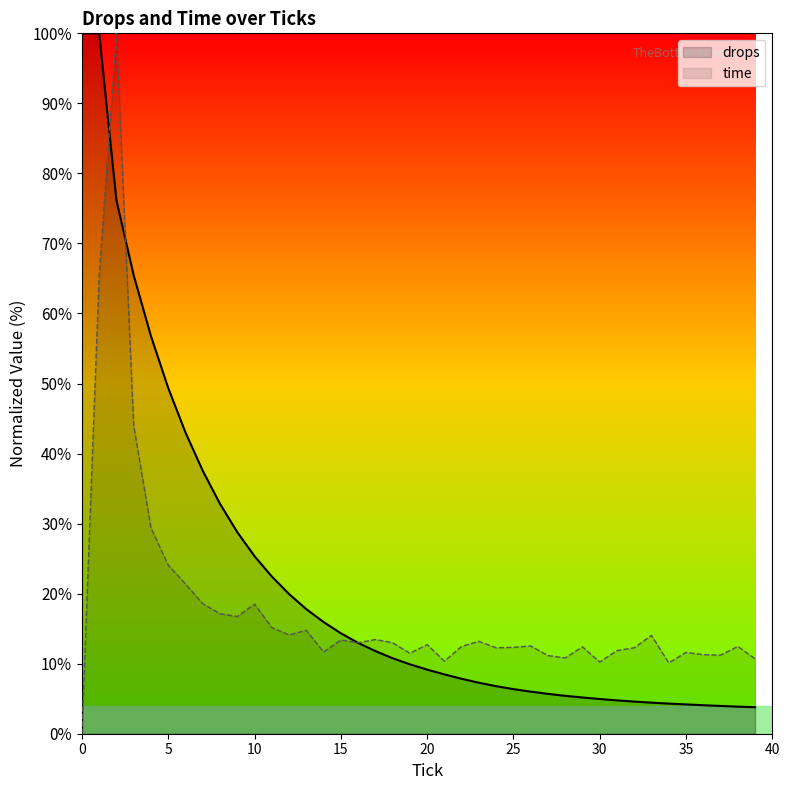

List the series in order of their overall mean, highest first.

drops, time